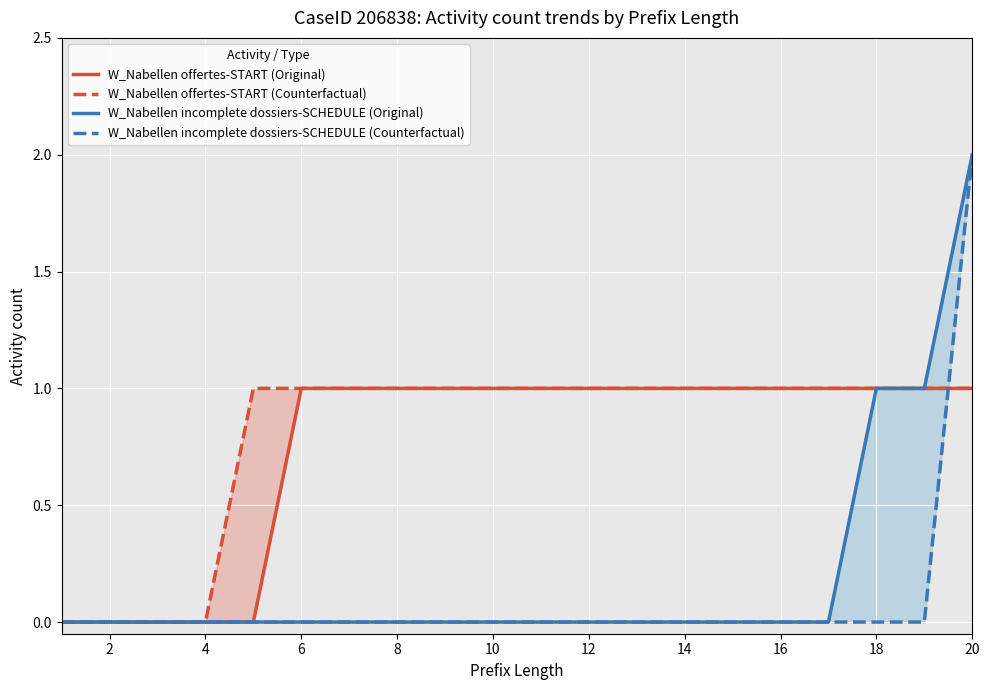

Reading right to left, list all the values displayed in this chart.

W_Nabellen offertes-START (Original): 1	1	1	1	1	1	1	1	1	1	1	1	1	1	1	0	0	0	0	0
W_Nabellen offertes-START (Counterfactual): 1	1	1	1	1	1	1	1	1	1	1	1	1	1	1	1	0	0	0	0
W_Nabellen incomplete dossiers-SCHEDULE (Original): 2	1	1	0	0	0	0	0	0	0	0	0	0	0	0	0	0	0	0	0
W_Nabellen incomplete dossiers-SCHEDULE (Counterfactual): 2	0	0	0	0	0	0	0	0	0	0	0	0	0	0	0	0	0	0	0